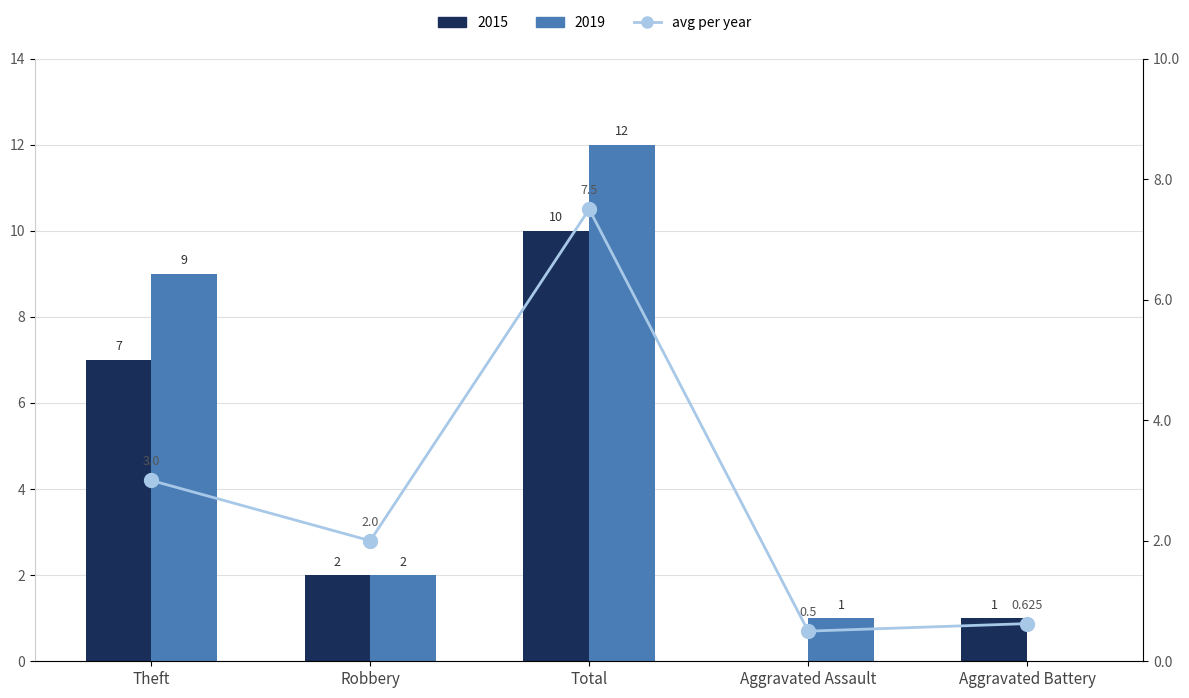

The chart shows a value of 7.5 at Total. True or false?

True